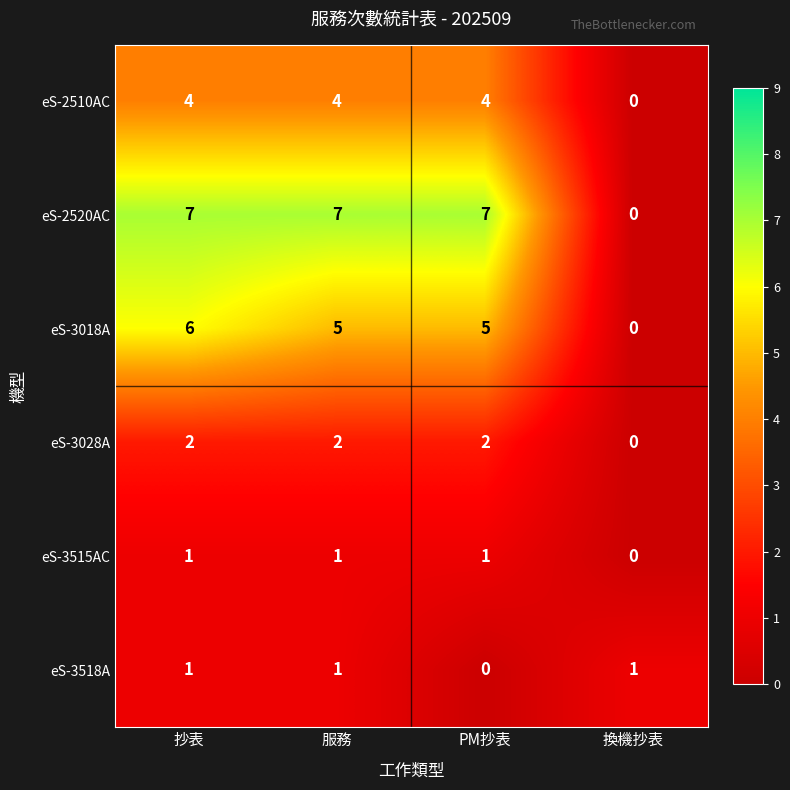

What is the difference between the maximum and minimum values in the eS-2520AC series?

7